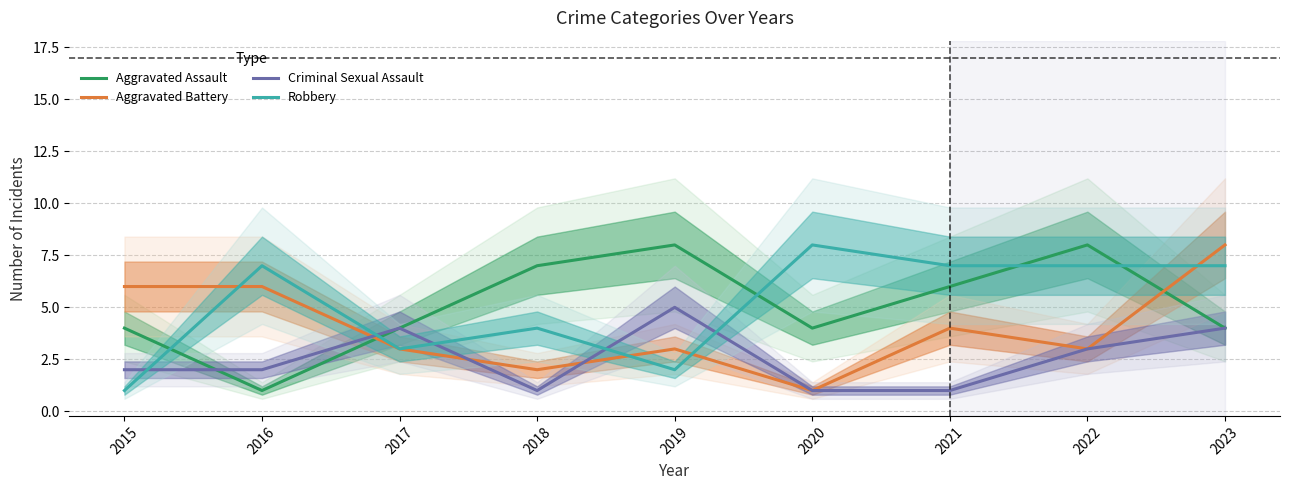

What is the highest value of the Criminal Sexual Assault series?

5